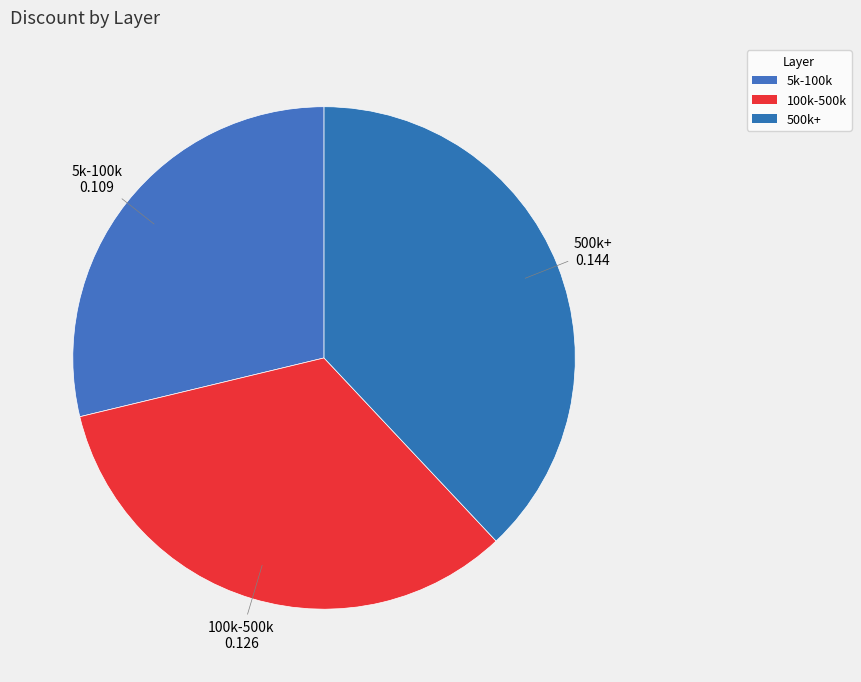

Does 500k+ account for over 50% of the chart?

No